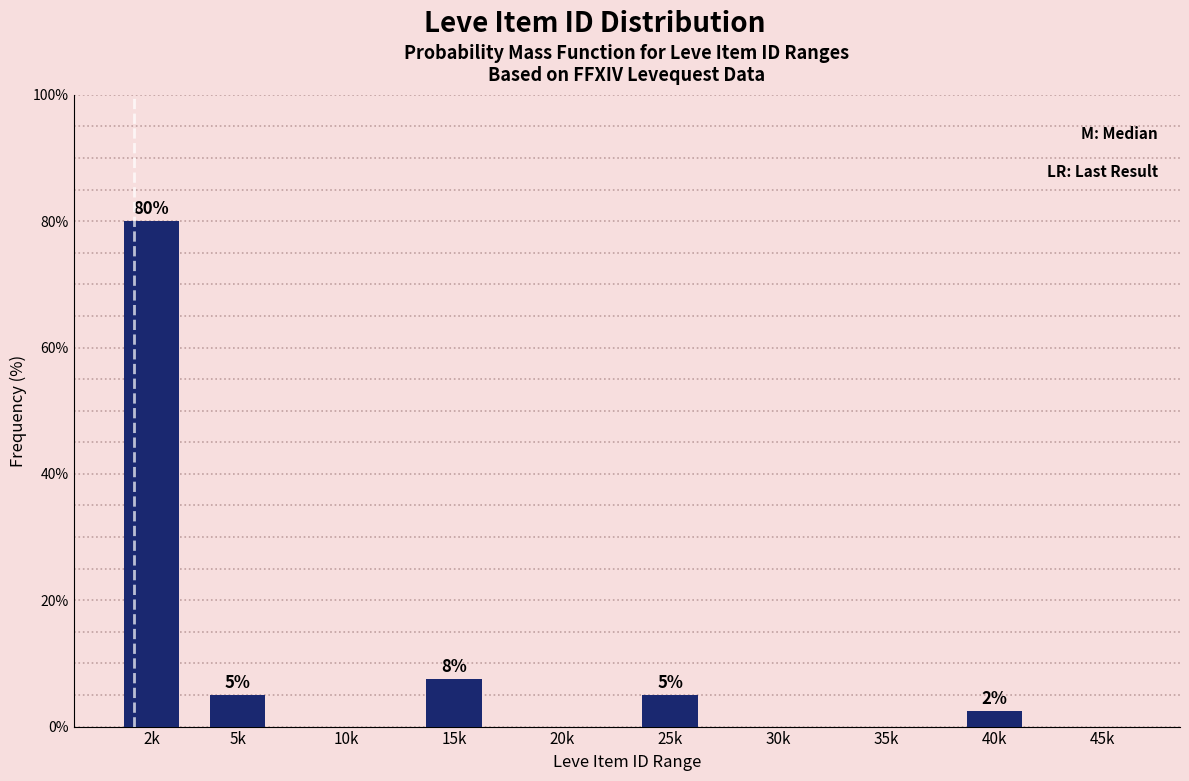

Which has a higher value, 20k or 15k?

15k